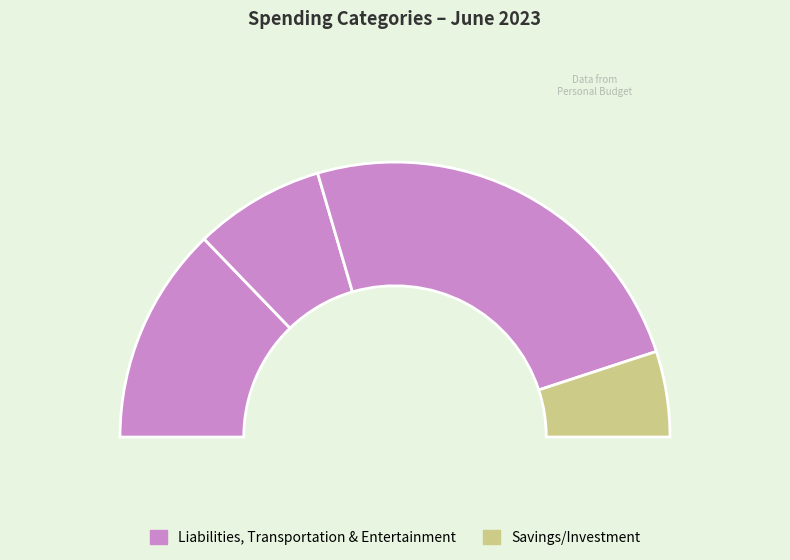

The Transportation slice represents 1% of the pie. True or false?

False